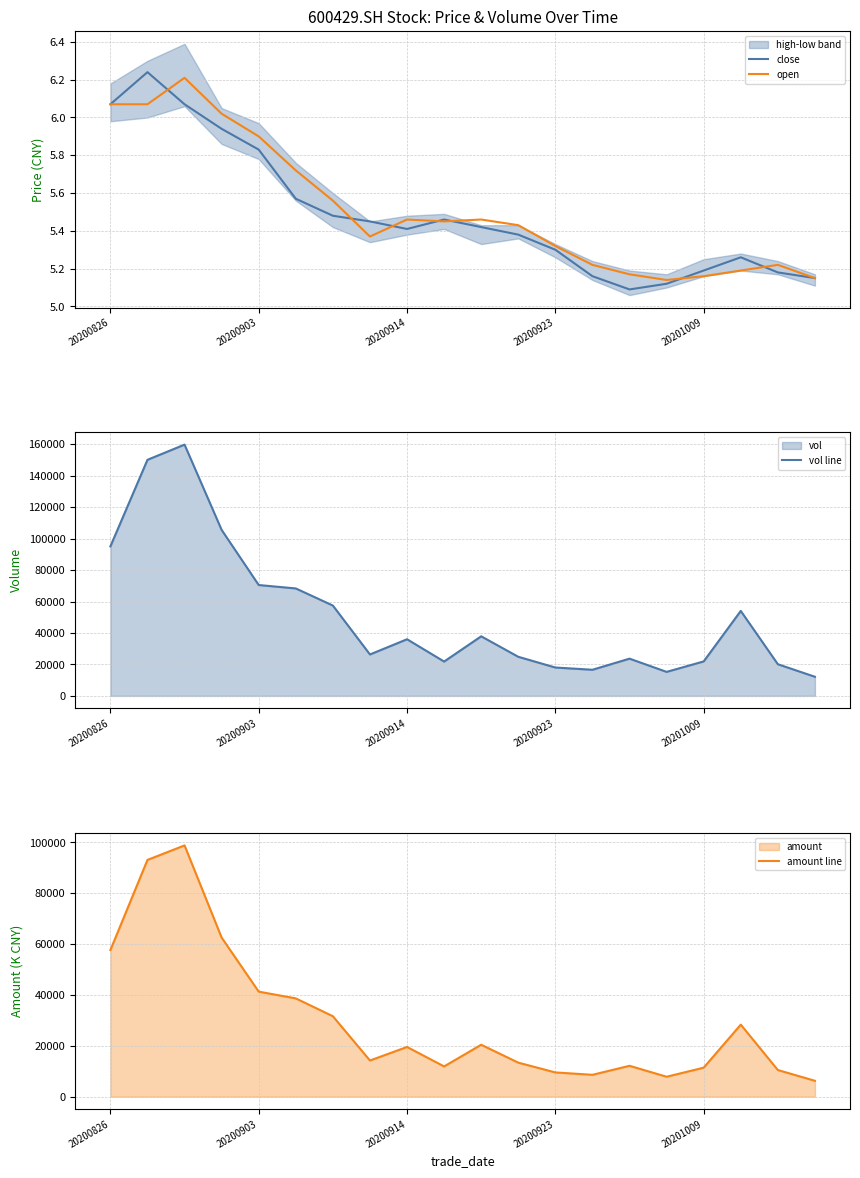

Does the chart have visible grid lines?

Yes